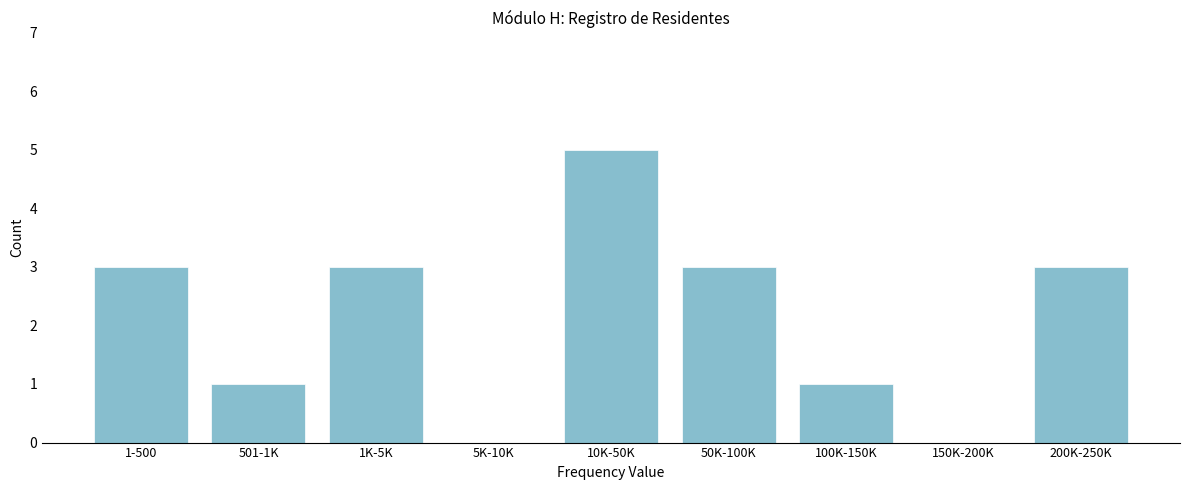

Reading left to right, extract all data points from this chart.

1-500=3	501-1K=1	1K-5K=3	5K-10K=0	10K-50K=5	50K-100K=3	100K-150K=1	150K-200K=0	200K-250K=3